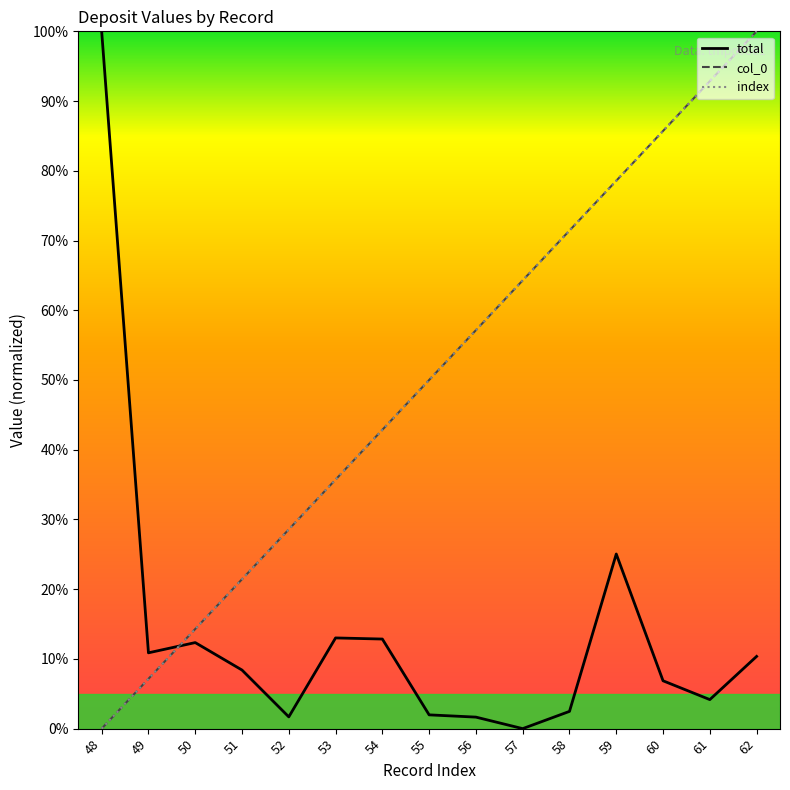

Does the chart display data point markers on the line(s)?

No